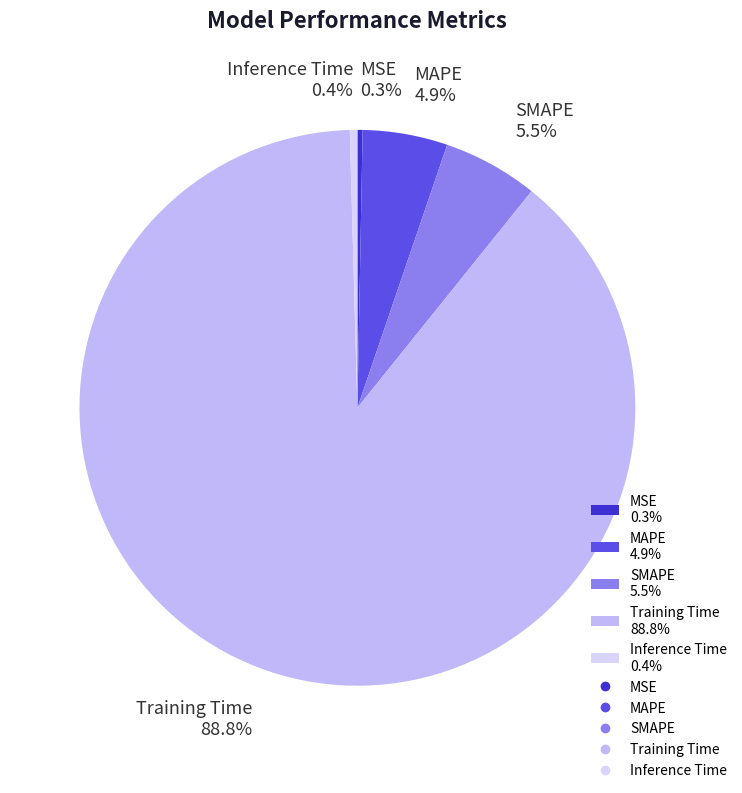

Is the sum of SMAPE 5.5% and Training Time 88.8% greater than half?

Yes